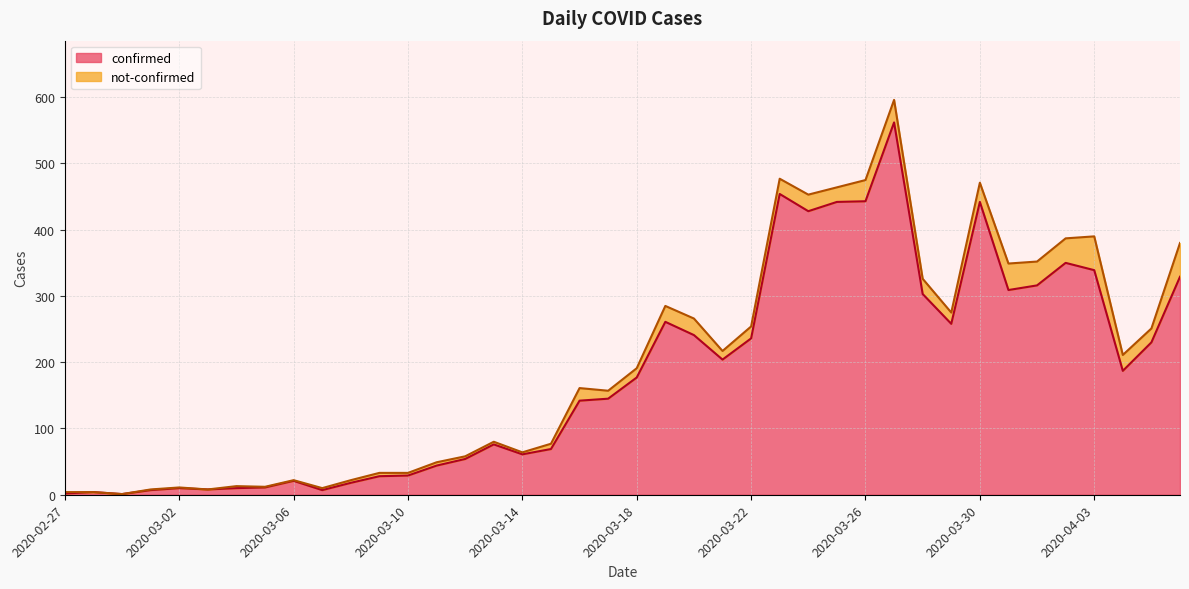

The value at 2020-03-23 is 251. True or false?

False